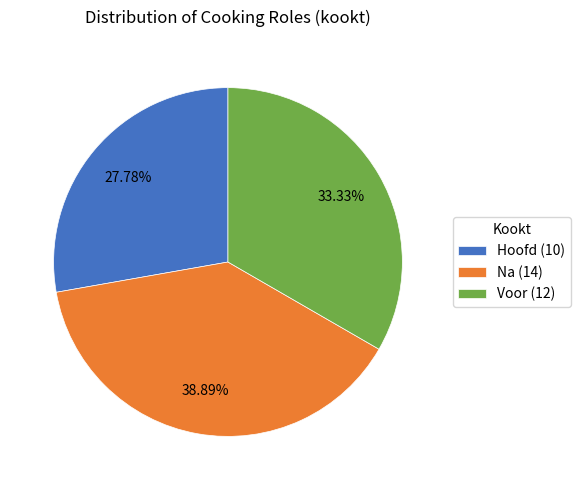

What percentage is the Voor slice, to the nearest percent?

33%